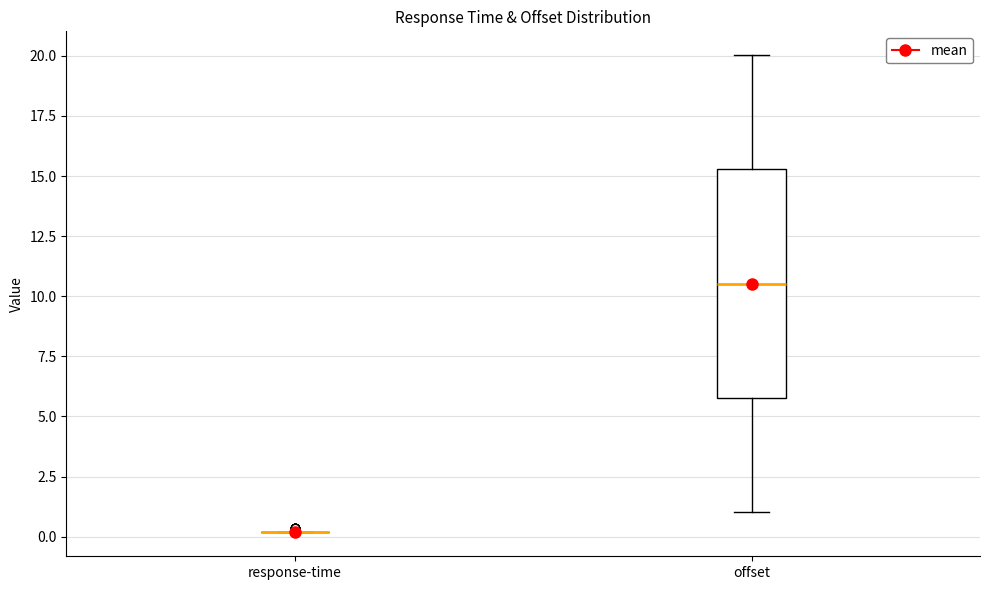

Reading left to right, read every box against the y-axis: the position of its median line, the range the box covers, and the ends of its whiskers. The values are not printed on the chart, so give them approximately, as read against the axis.

response-time: box collapsed to a line at 0.0, whiskers 0.0 to 0.0
offset: median 10.5, box 6.0 to 15.5, whiskers 1.0 to 20.0